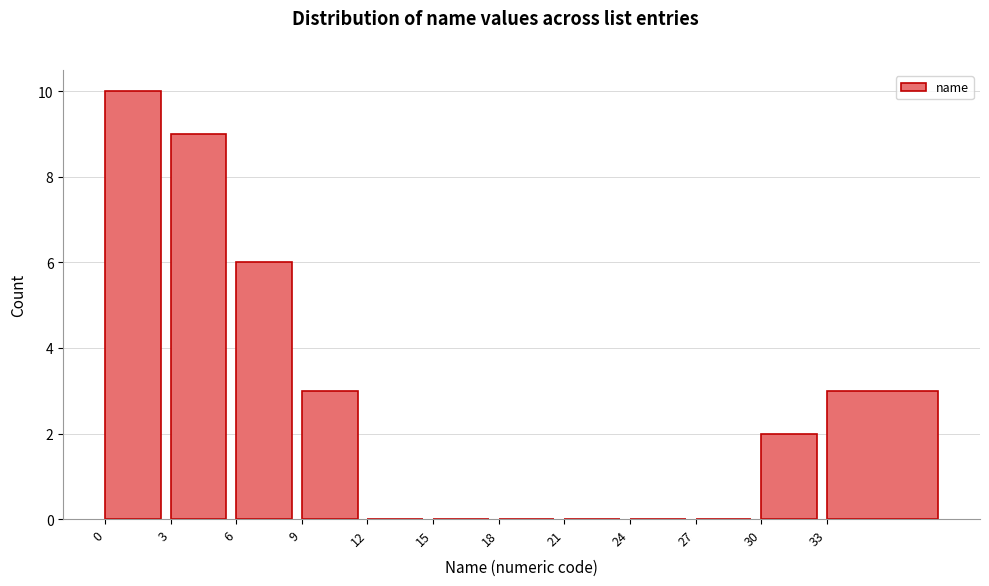

Reading left to right, extract all data points from this chart.

0=10	3=9	6=6	9=3	12=0	15=0	18=0	21=0	24=0	27=0	30=2	33=3